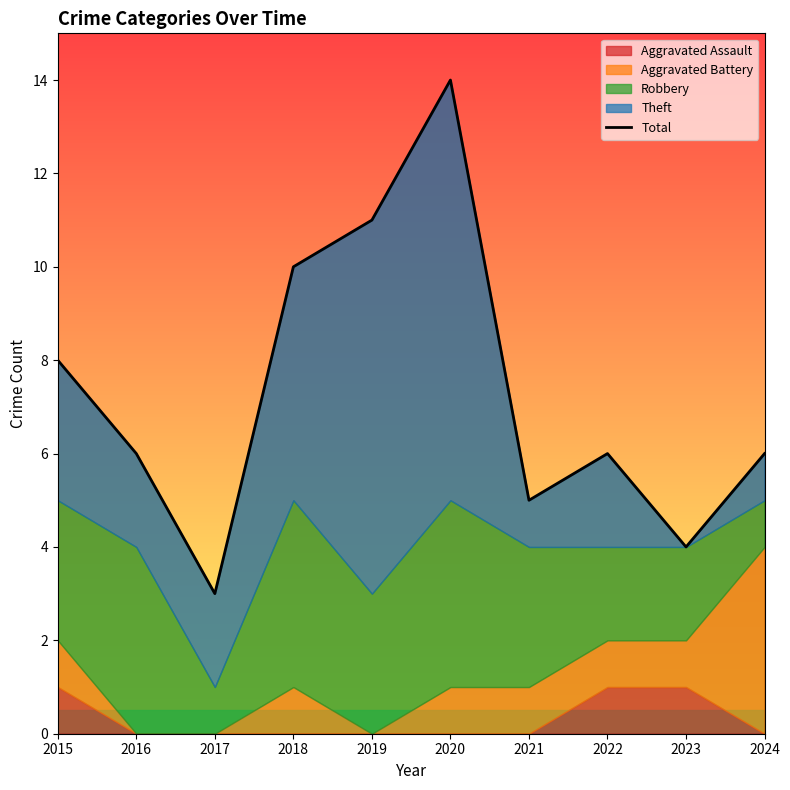

Does the chart have visible grid lines?

No